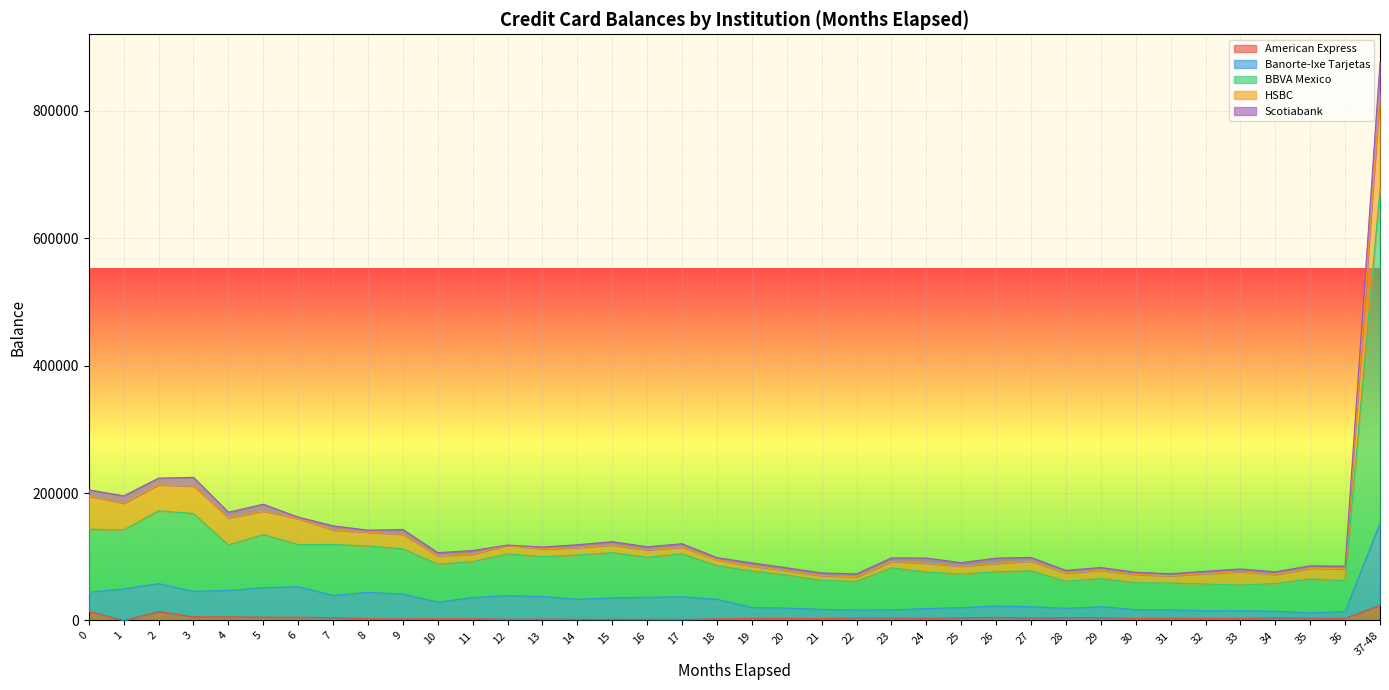

What is the value of the Banorte-Ixe Tarjetas point at the 17th from the left?

36494